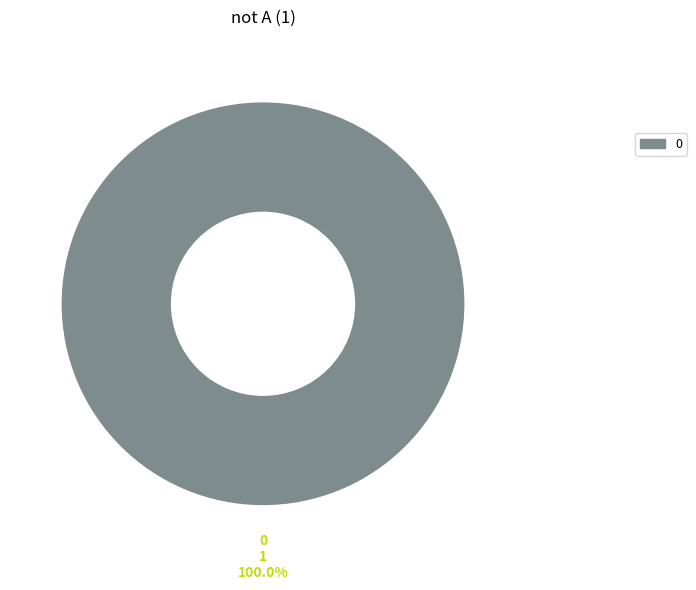

Is there any slice that represents more than half of the pie?

Yes